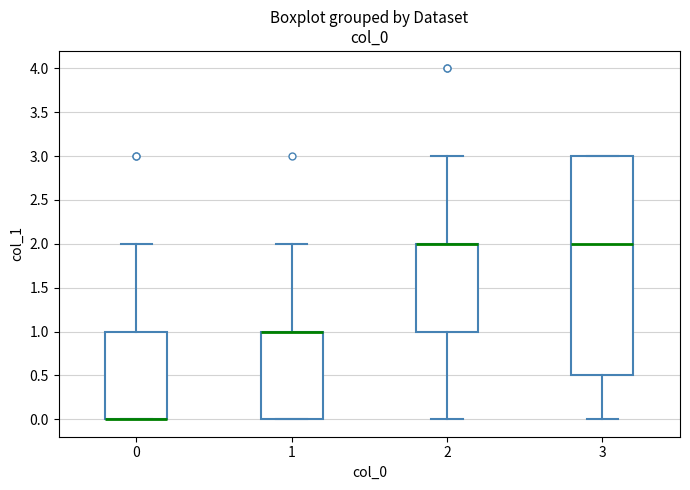

Comparing the boxes themselves (not the whiskers), which one is the tallest?

3